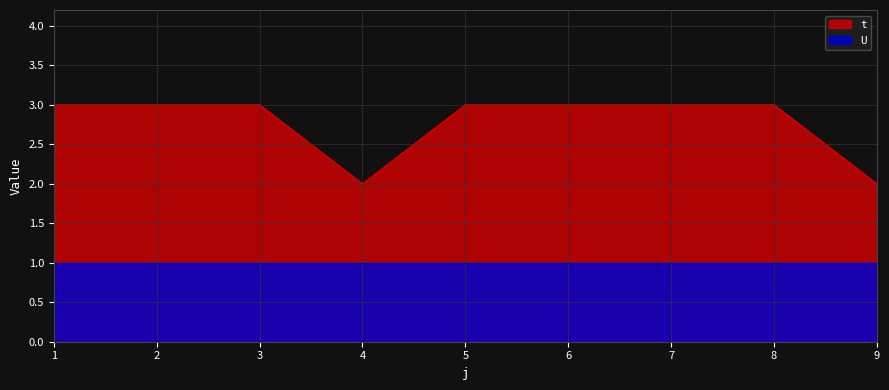

Count the number of data series in this chart.

2